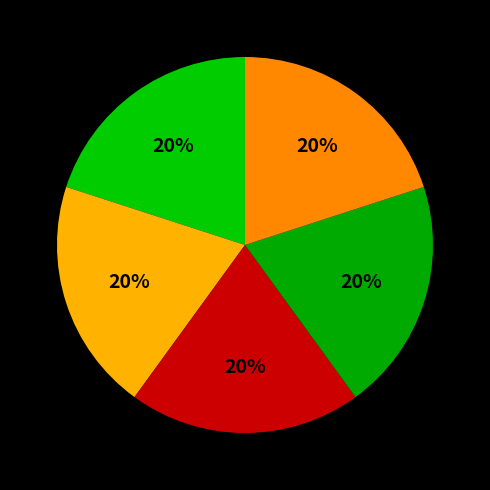

How many segments does this pie chart have?

5